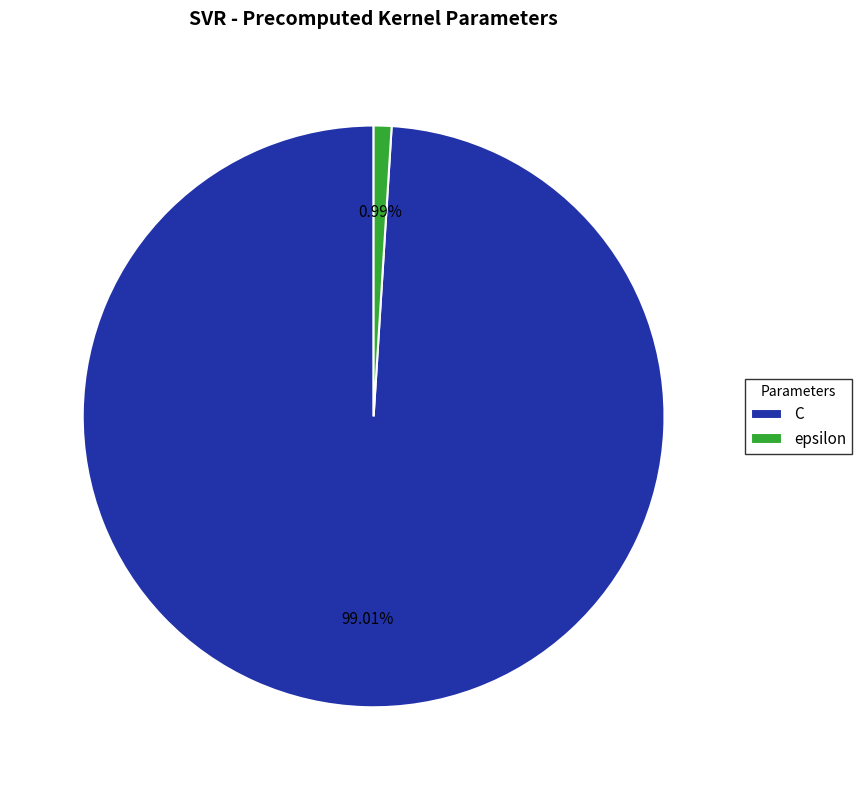

Is it true that C is 99% of the pie?

True